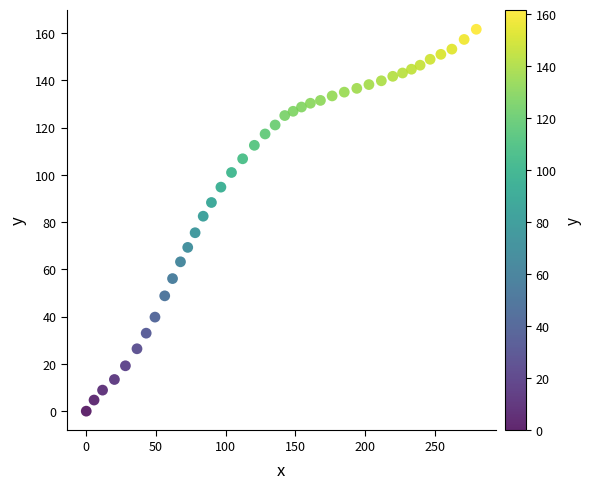

What is the range of X values (max minus min)?

279.8